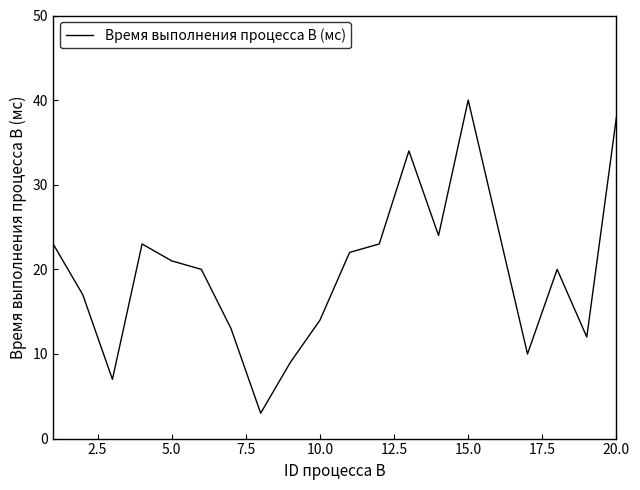

What is the greatest value displayed?

40